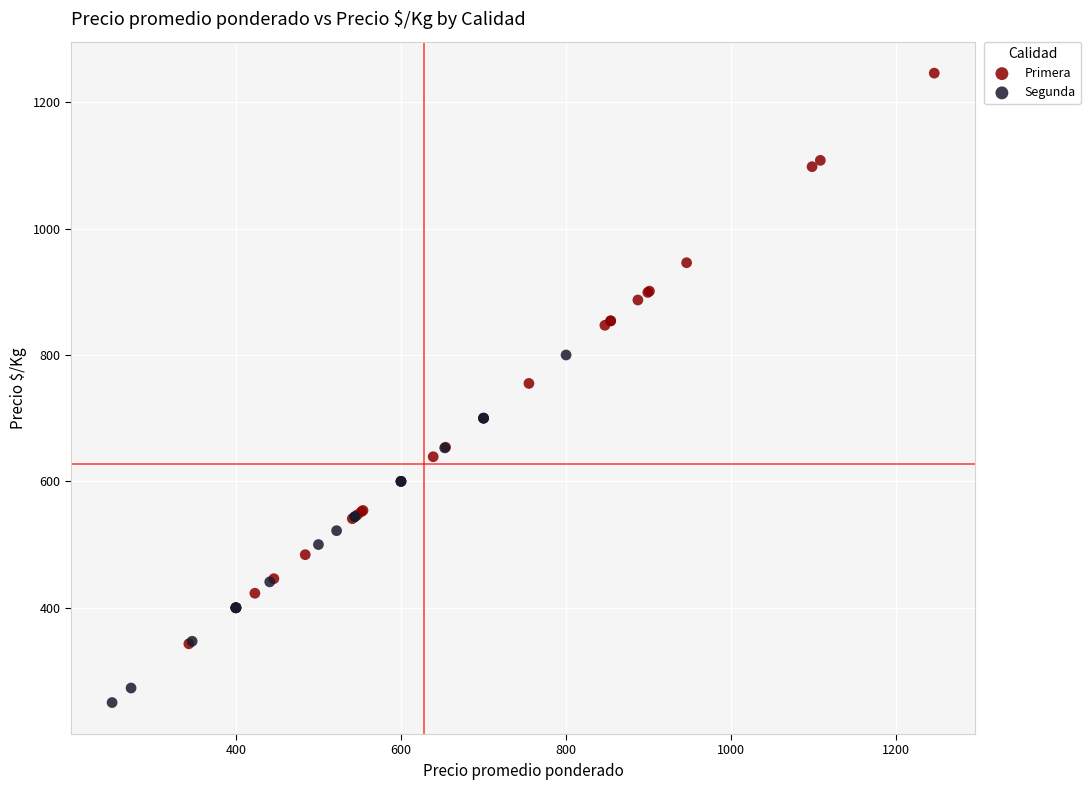

Which series reaches the minimum Y coordinate?

Segunda